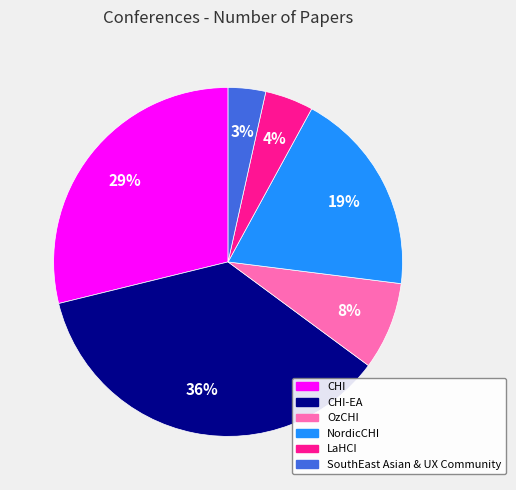

Is there any slice that represents more than half of the pie?

No